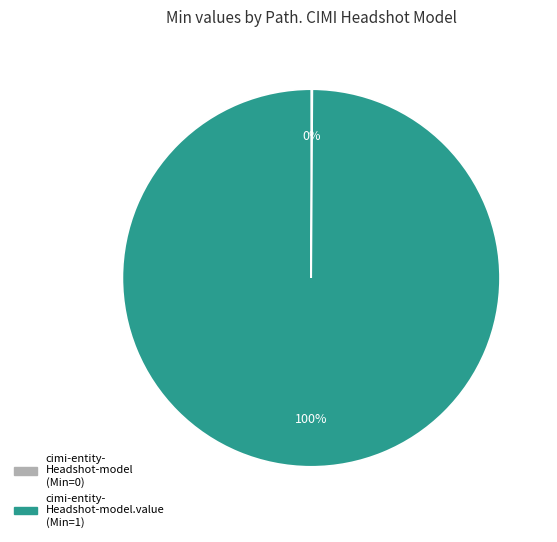

To the nearest percent, what is the difference between the largest and smallest slice percentages?

100%